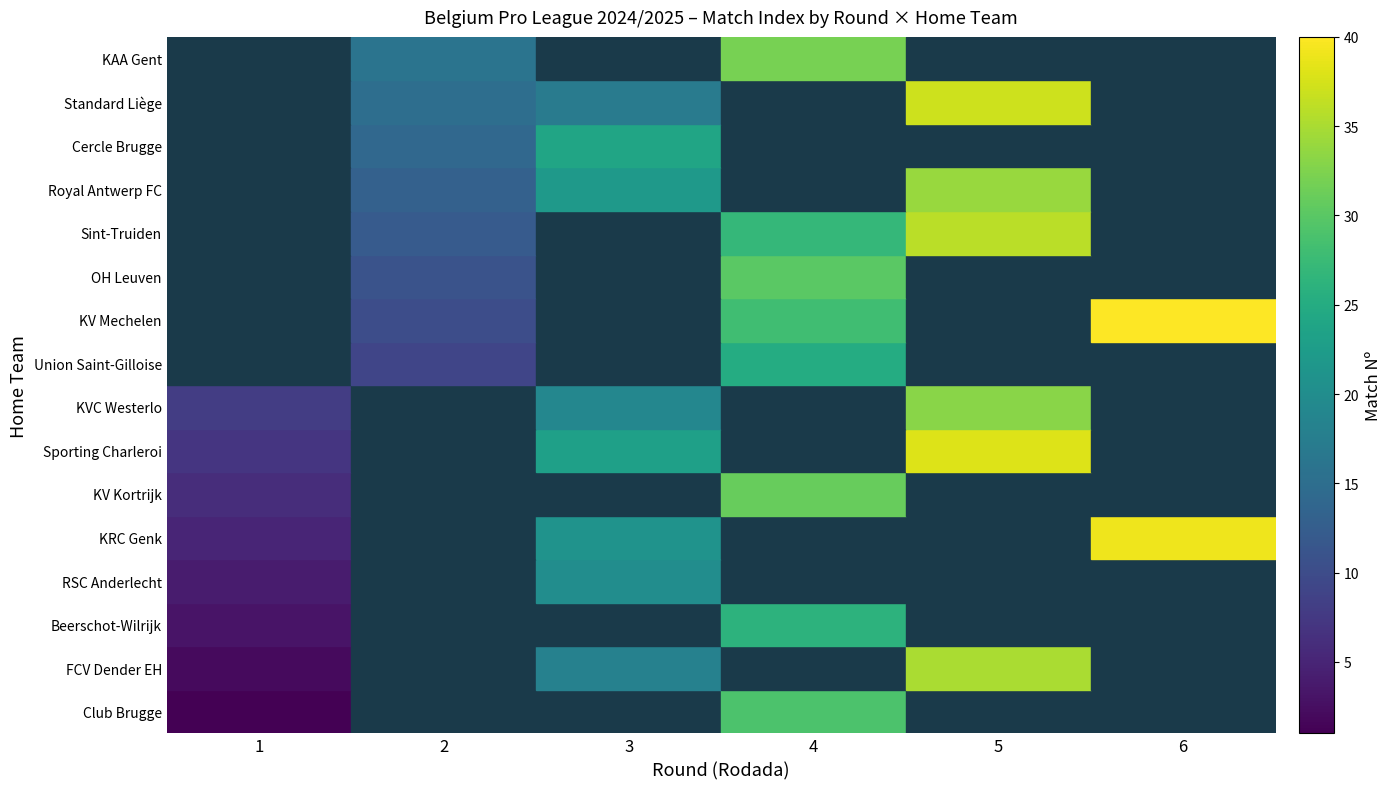

How many series are shown in this chart?

16